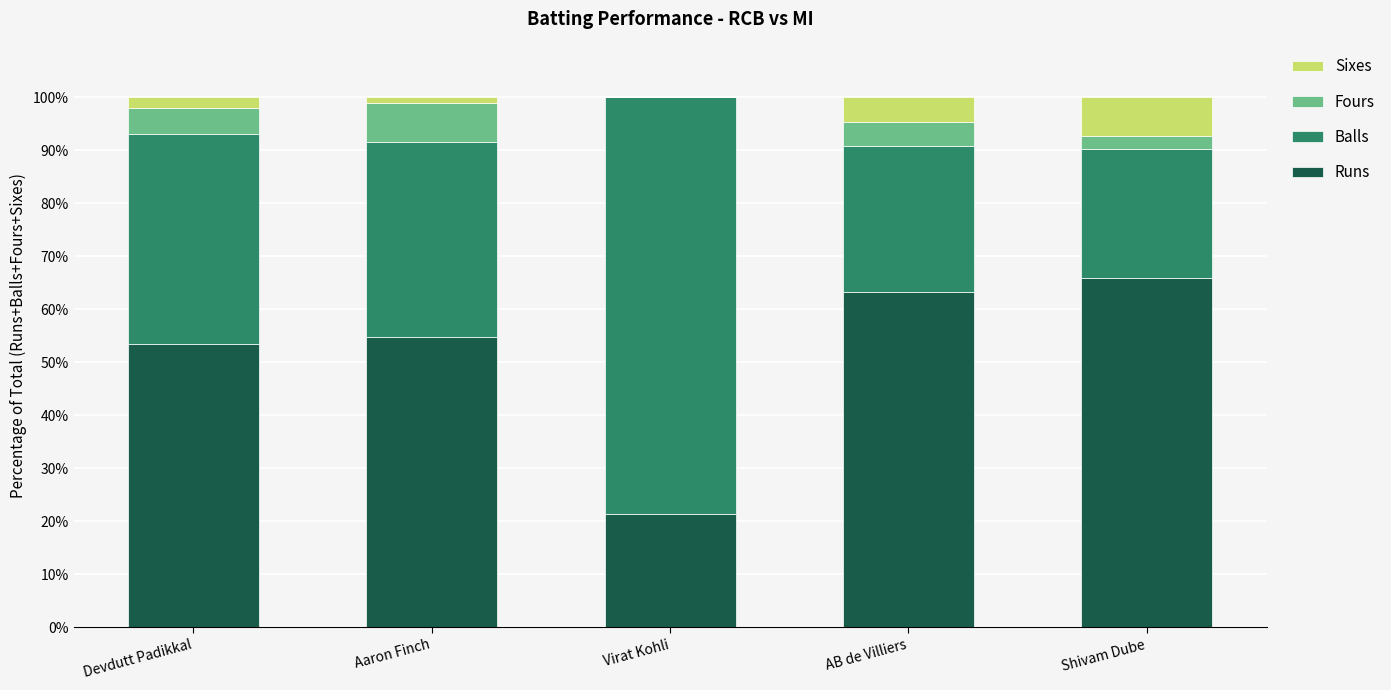

What is the approximate value of Runs at Virat Kohli?

21.4